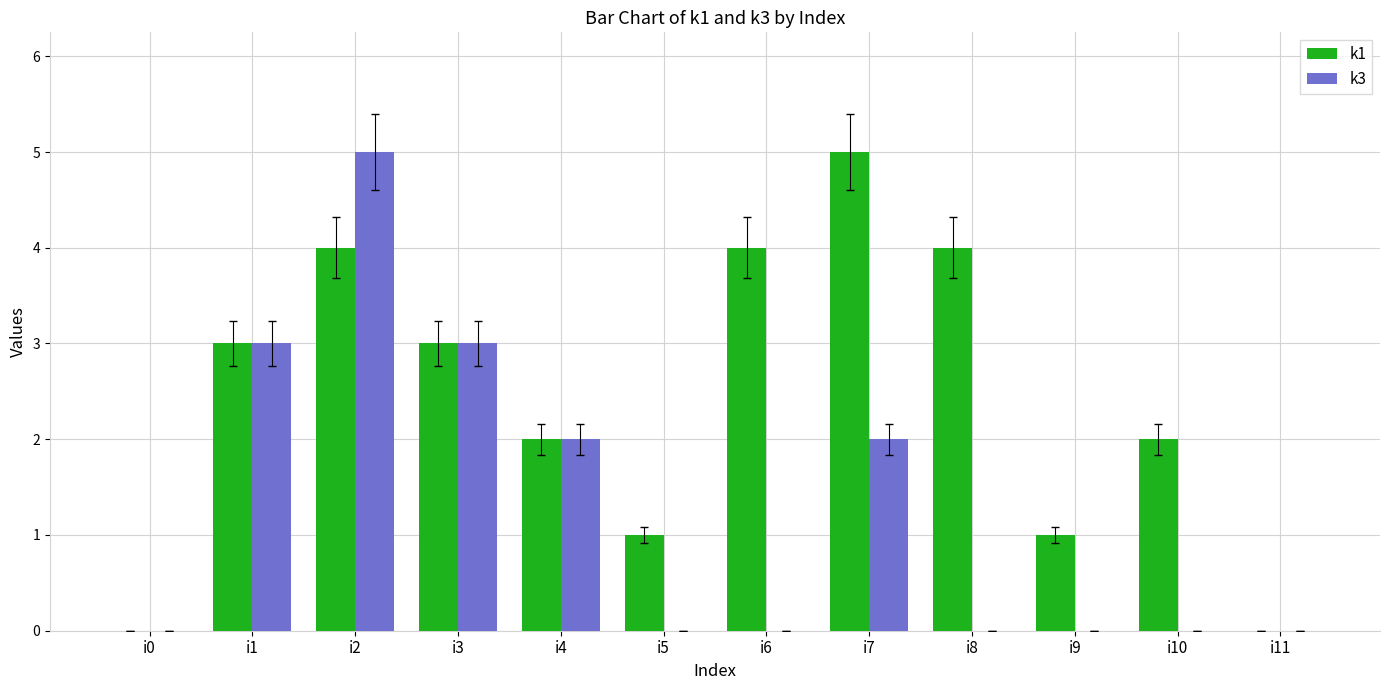

Between i6 and i11, which series saw the biggest shift?

k1